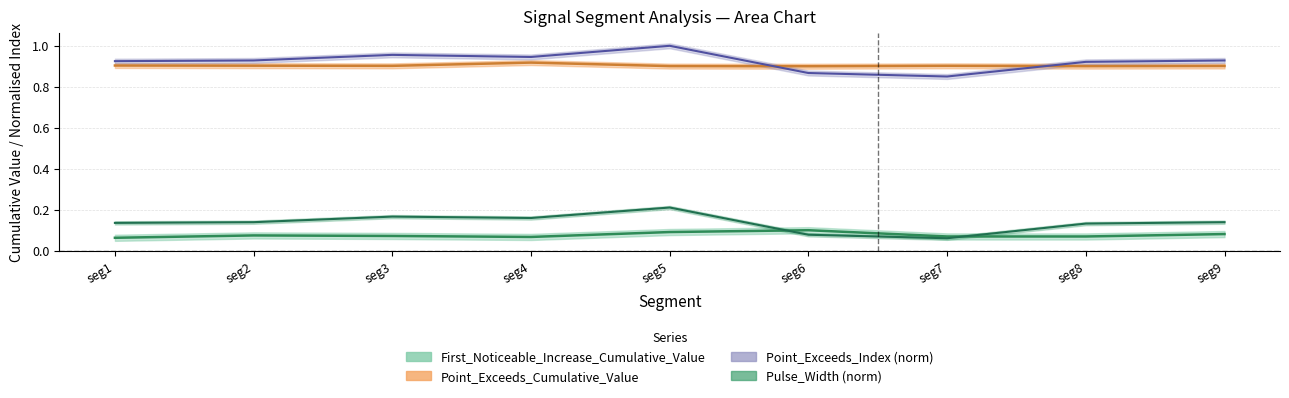

The Pulse_Width series shows 0.0 at seg2. True or false?

False